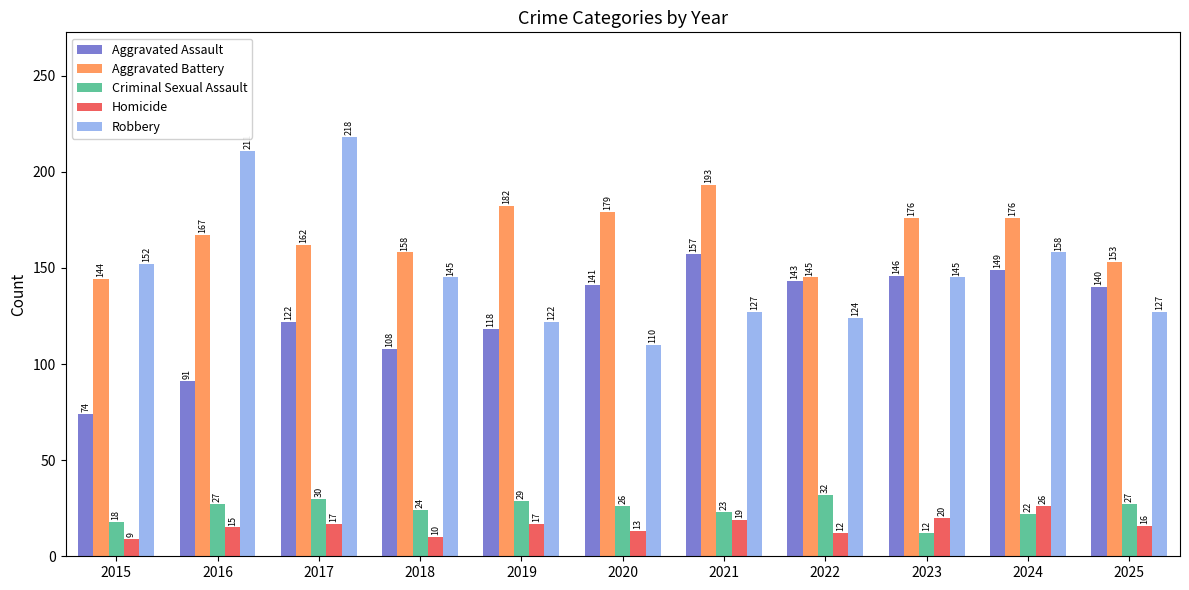

At which label is Robbery closest to 164?

2024